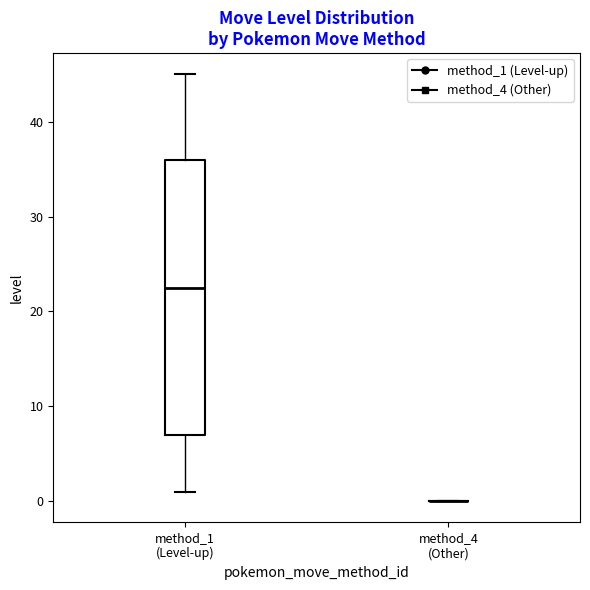

Reading left to right, transcribe this box plot: for each box, give where its median line is, the range the box spans, and where its two whiskers end, as read against the y-axis. The values are not printed on the chart, so give them approximately, as read against the axis.

method_1 (Level-up): median 23, box 7 to 36, whiskers 1 to 45
method_4 (Other): box collapsed to a line at 0, whiskers 0 to 0